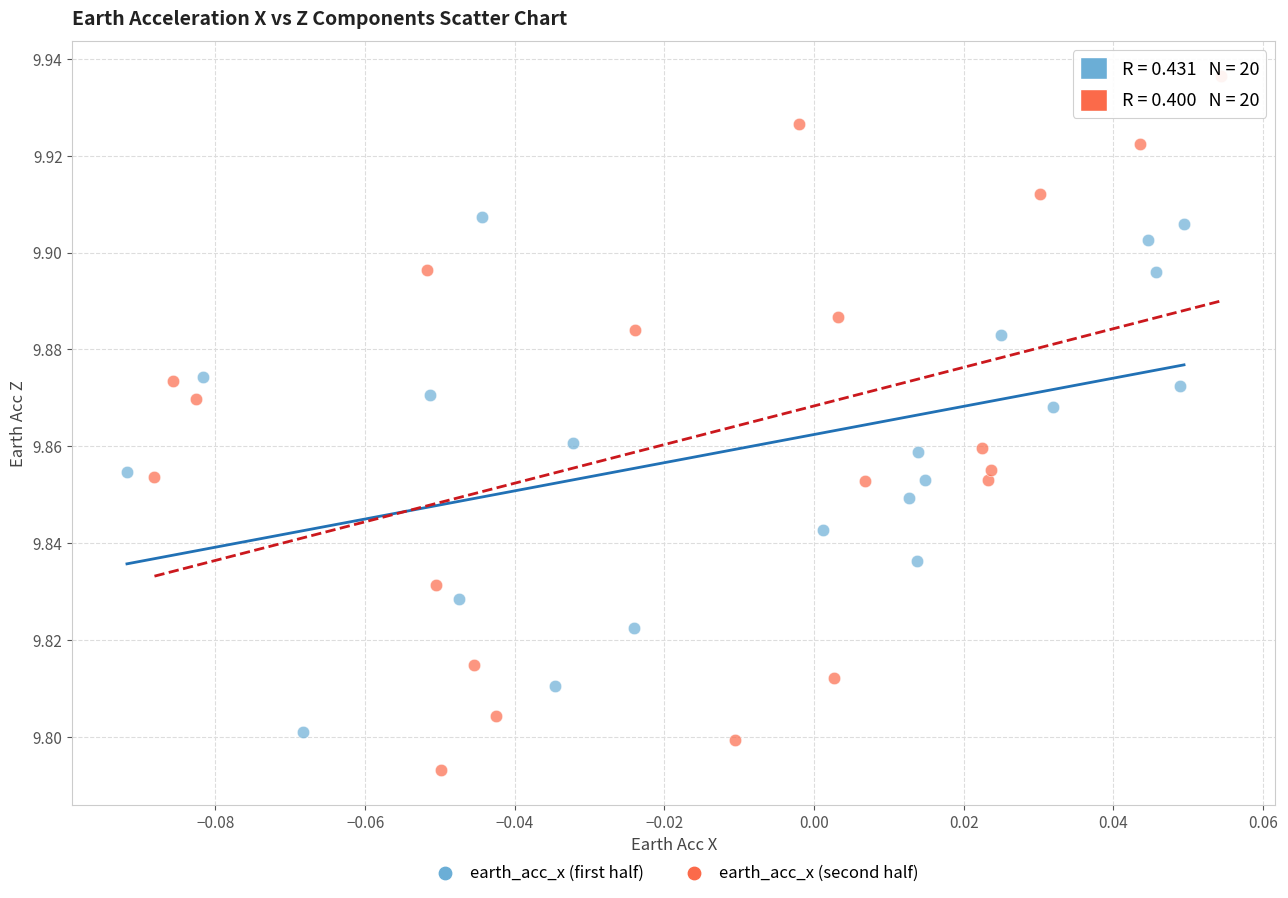

Which series has the largest Y range (max minus min)?

earth_acc_x (second half)